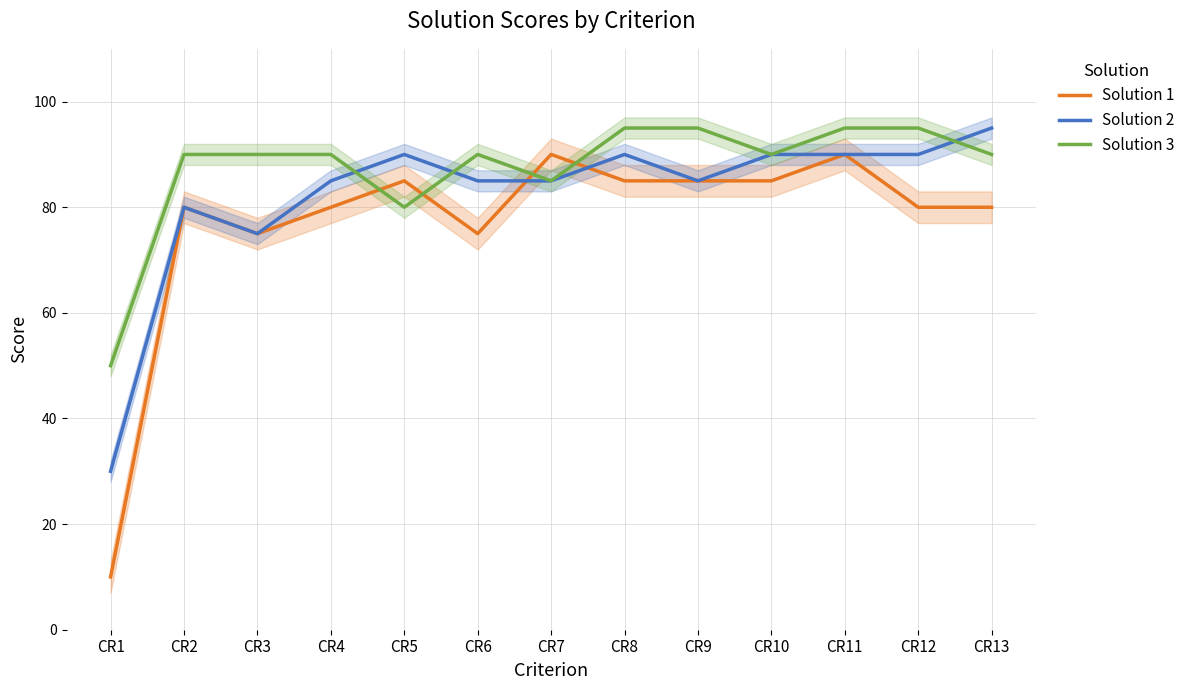

True or false: Solution 2 has a value of 126 at CR3.

False